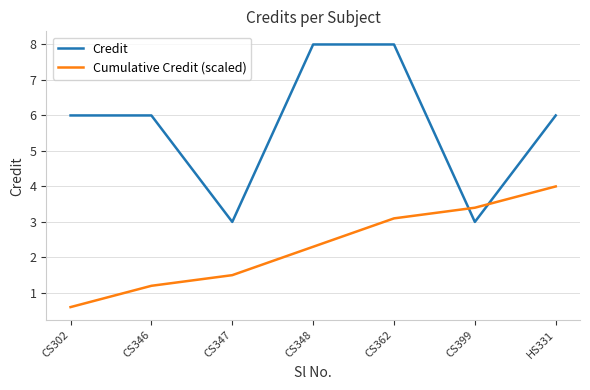

What position from the right is CS302?

7